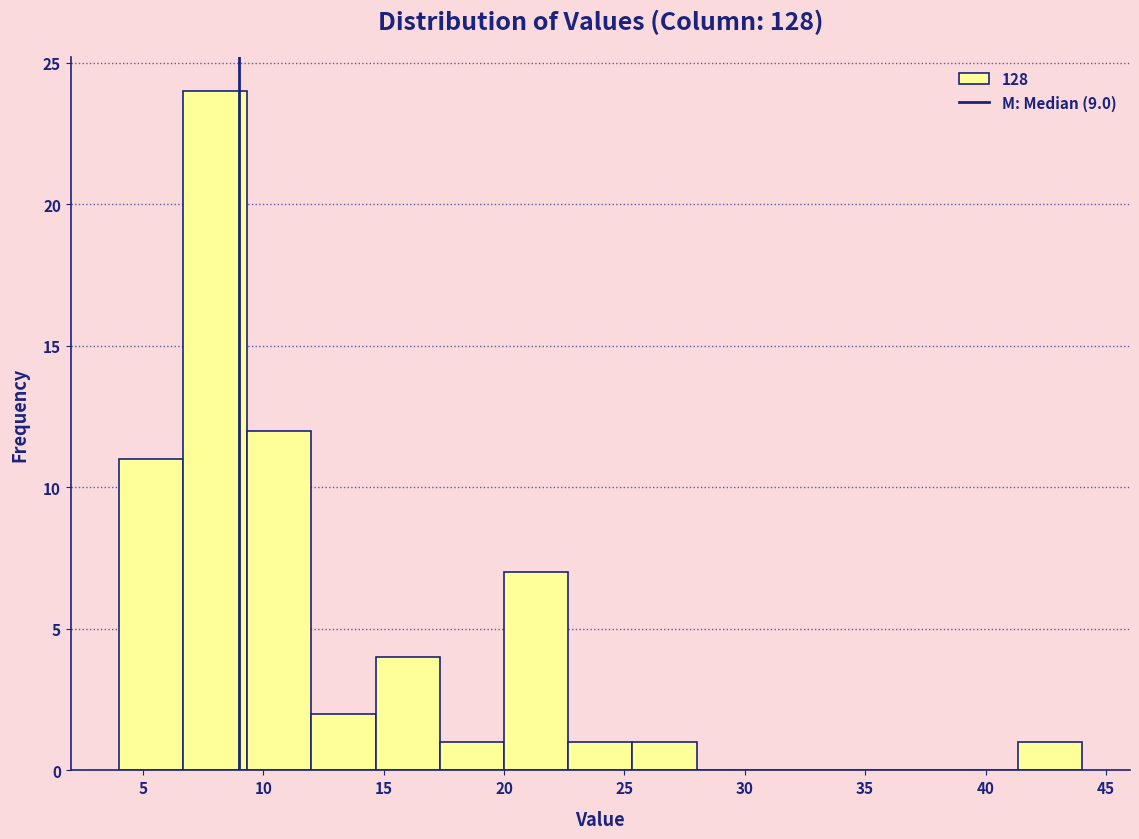

Reading left to right, transcribe this chart: for each bar, give the range it covers on the x-axis and its height. Neither the bar edges nor the heights are printed on the chart, so give them approximately, as read against the axes.

4.0 to 6.5: 11
6.5 to 9.5: 24
9.5 to 12.0: 12
12.0 to 14.5: 2
14.5 to 17.5: 4
17.5 to 20.0: 1
20.0 to 22.5: 7
22.5 to 25.5: 1
25.5 to 28.0: 1
28.0 to 30.5: 0
30.5 to 33.5: 0
33.5 to 36.0: 0
36.0 to 38.5: 0
38.5 to 41.5: 0
41.5 to 44.0: 1